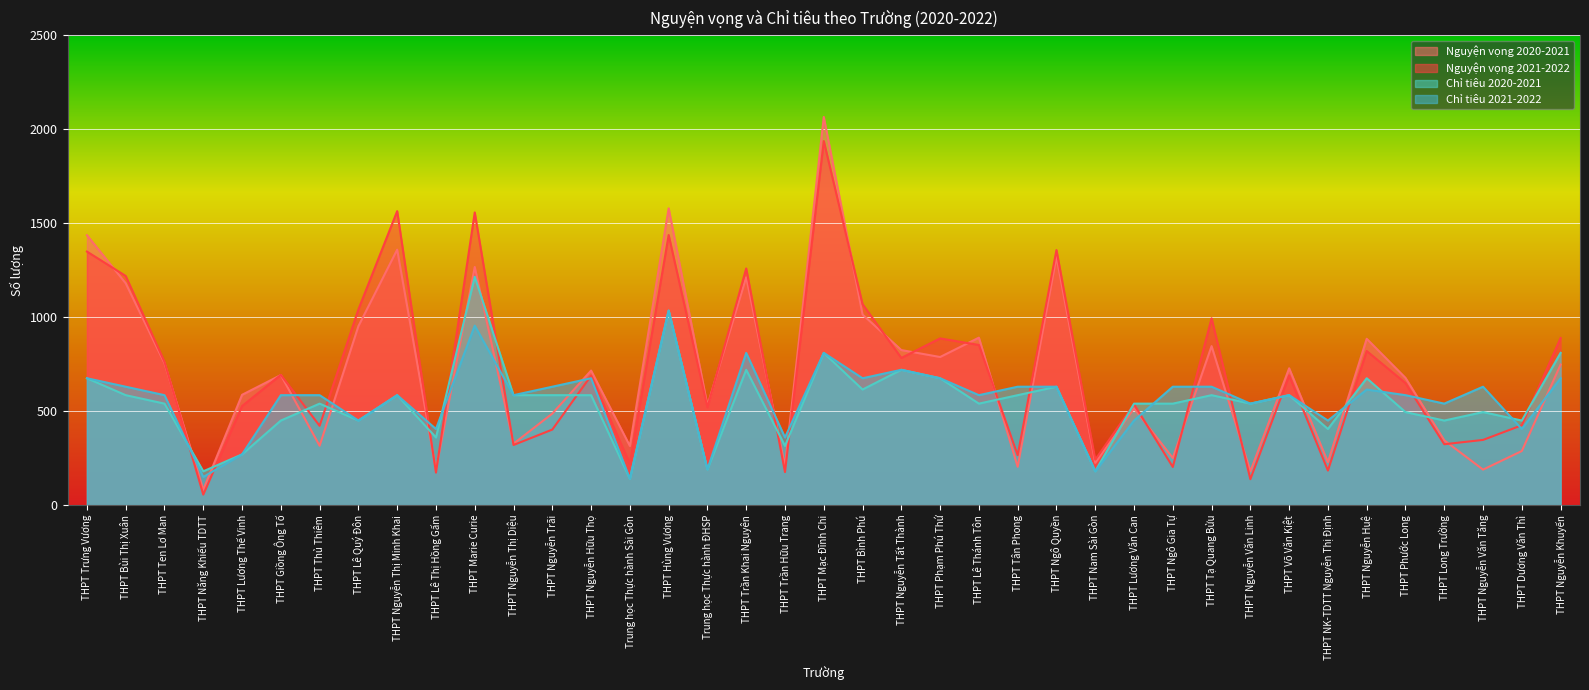

True or false: Chỉ tiêu 2021-2022 has more than 2 points higher than both neighbors.

True